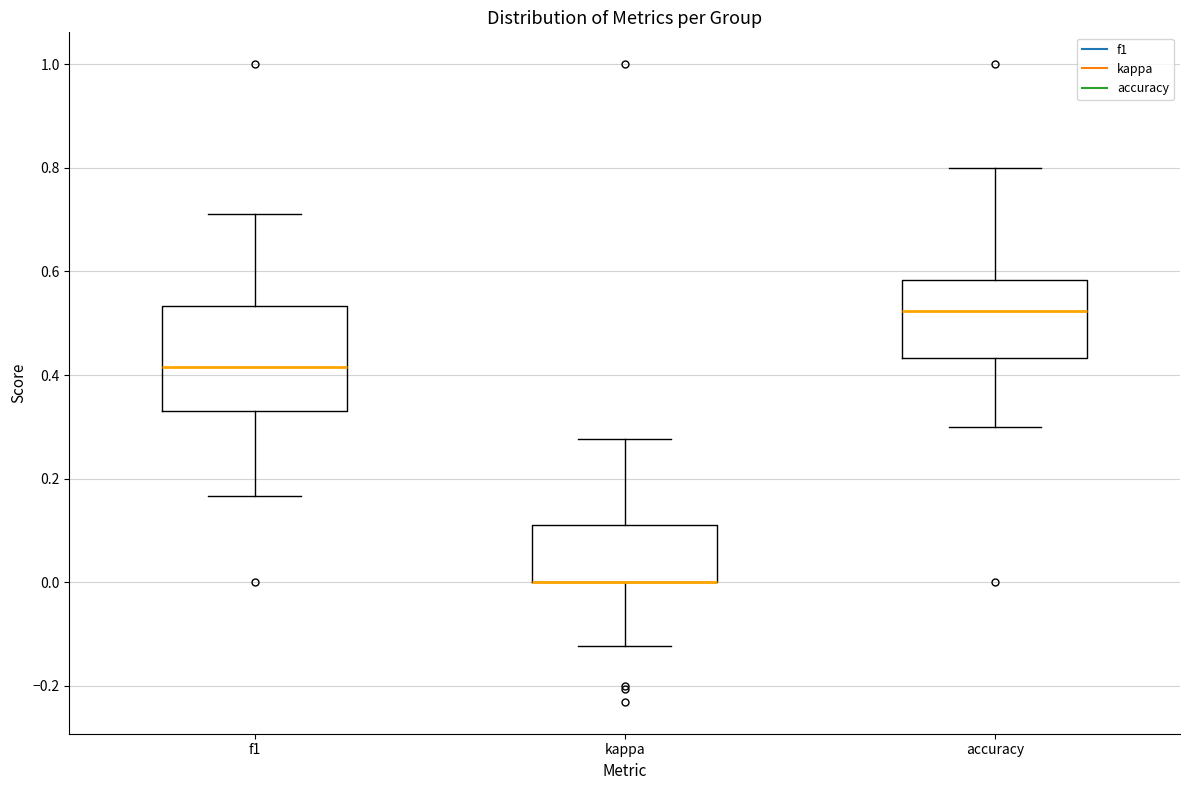

Where is the upper edge of the box for kappa on the y-axis? The values are not printed on the chart, so give them approximately, as read against the axis.

0.12